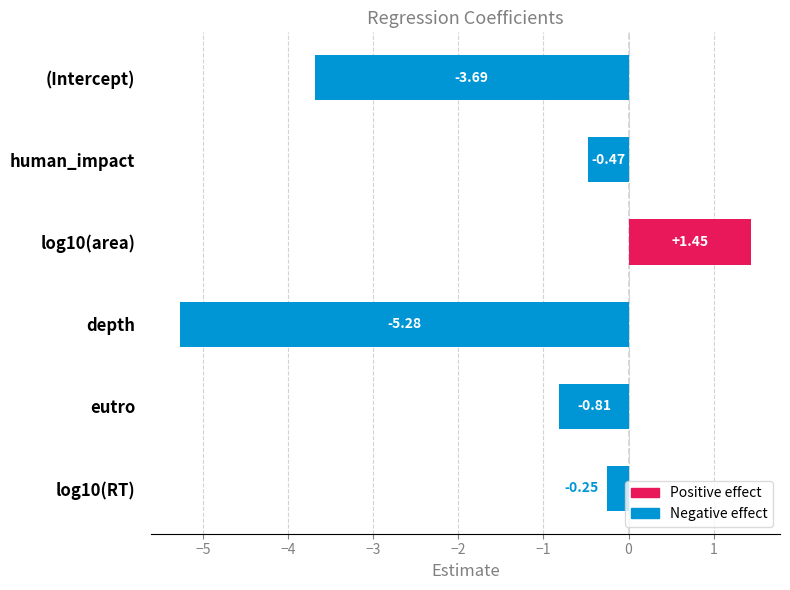

What is the label of the 6th bar from the bottom?

(Intercept)